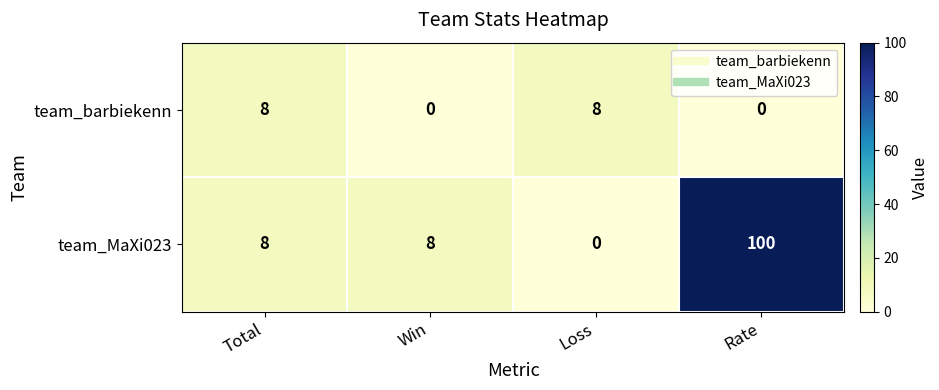

Which category has the highest value in the team_MaXi023 series?

Rate